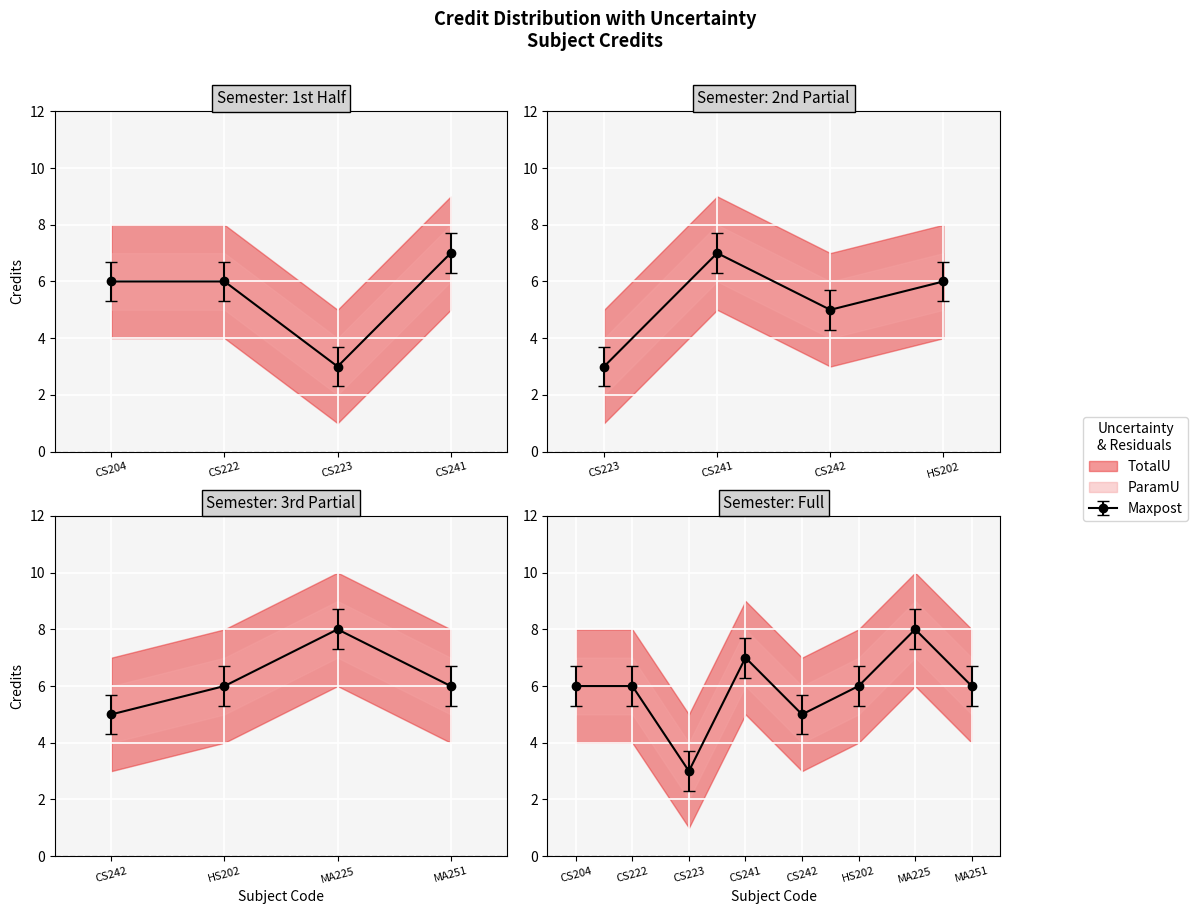

Does the chart display data point markers on the line(s)?

Yes